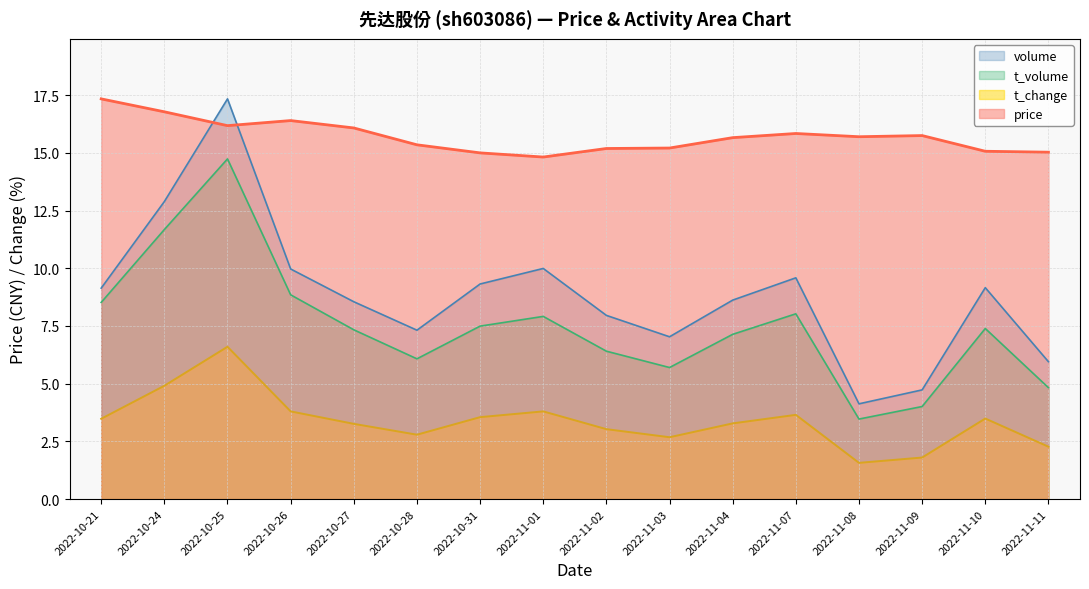

Where is the first local minimum for t_volume_scaled?

2022-10-28